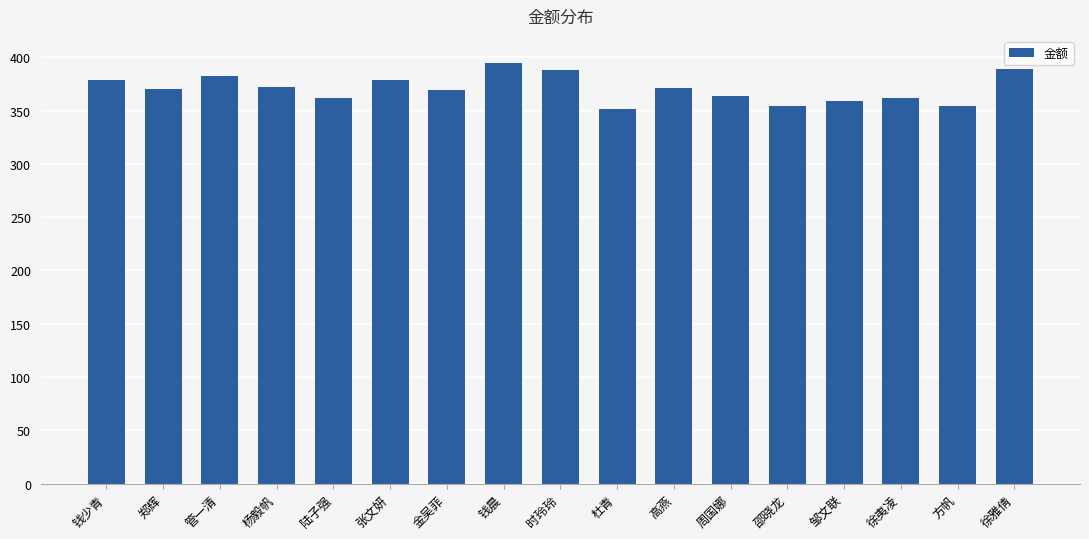

What is the greatest value displayed?

395